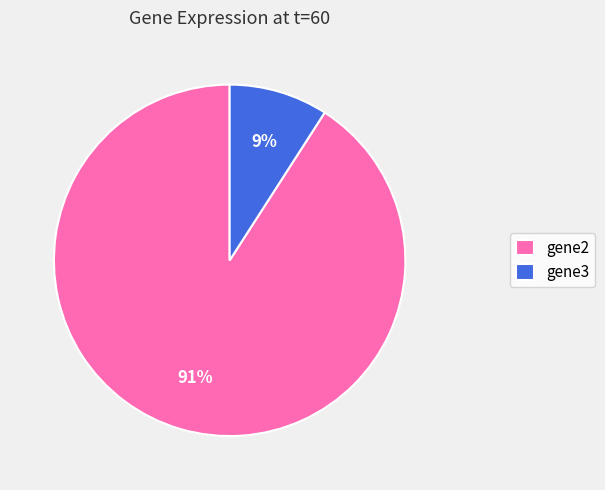

To the nearest percent, what is the difference between the gene3 and gene2 slice percentages?

82%